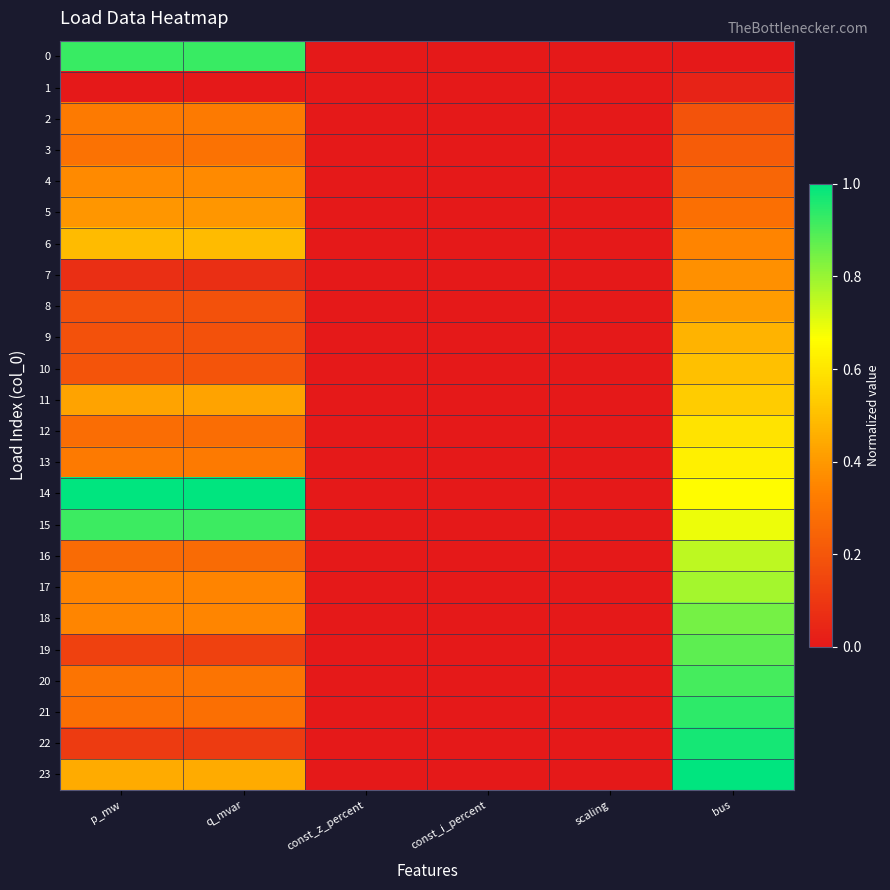

How many categories are shown in the chart?

6